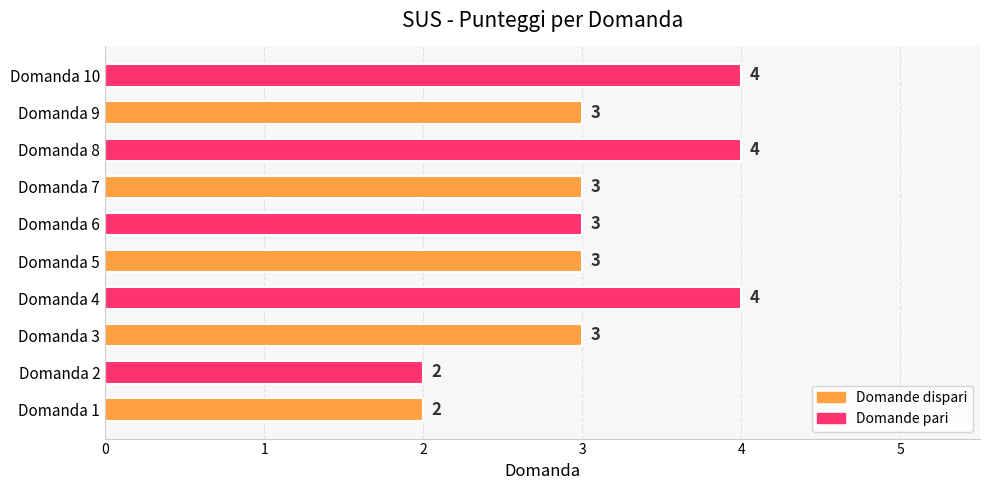

How many bars are there in total?

10